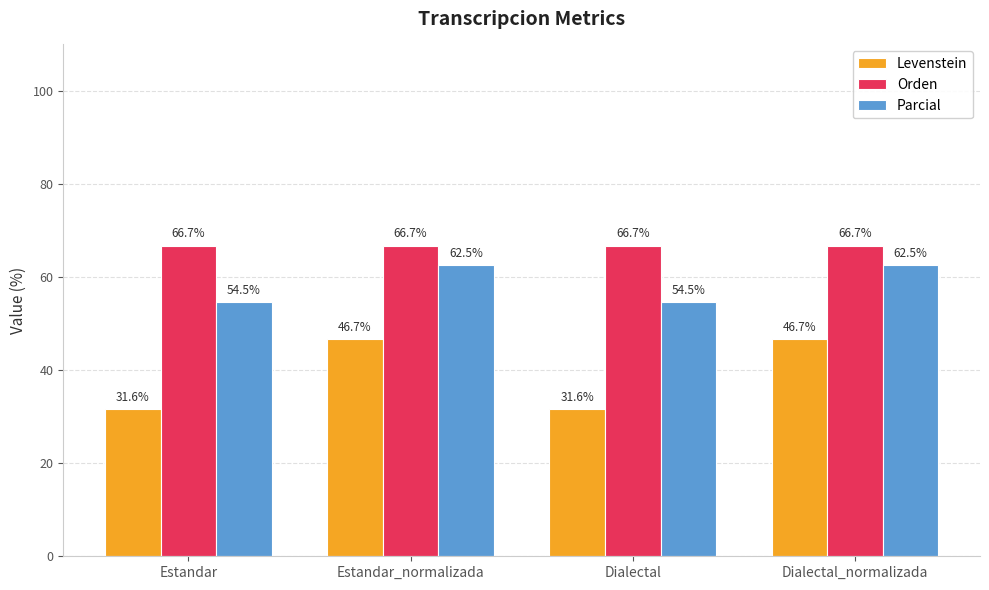

What is the difference between the highest and lowest values at Estandar_normalizada?

20.0